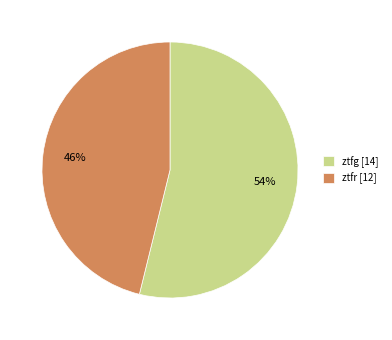

How many slices are in this pie chart?

2